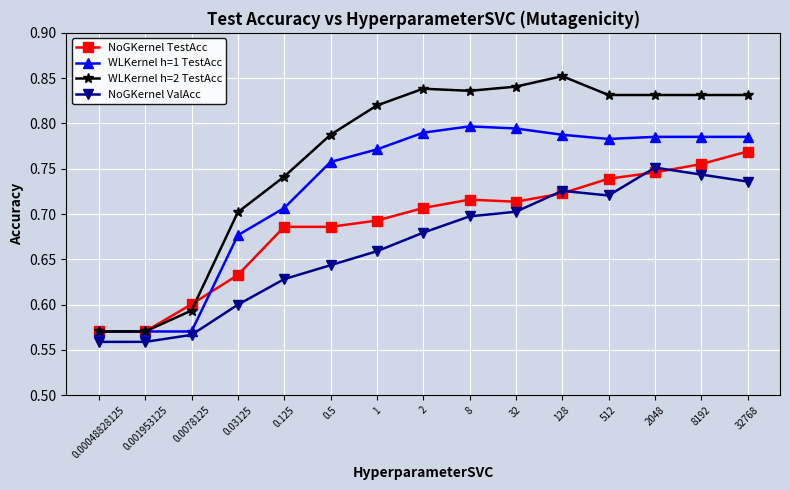

The WLKernel h=1 TestAcc series shows 1.2 at 8192. True or false?

False